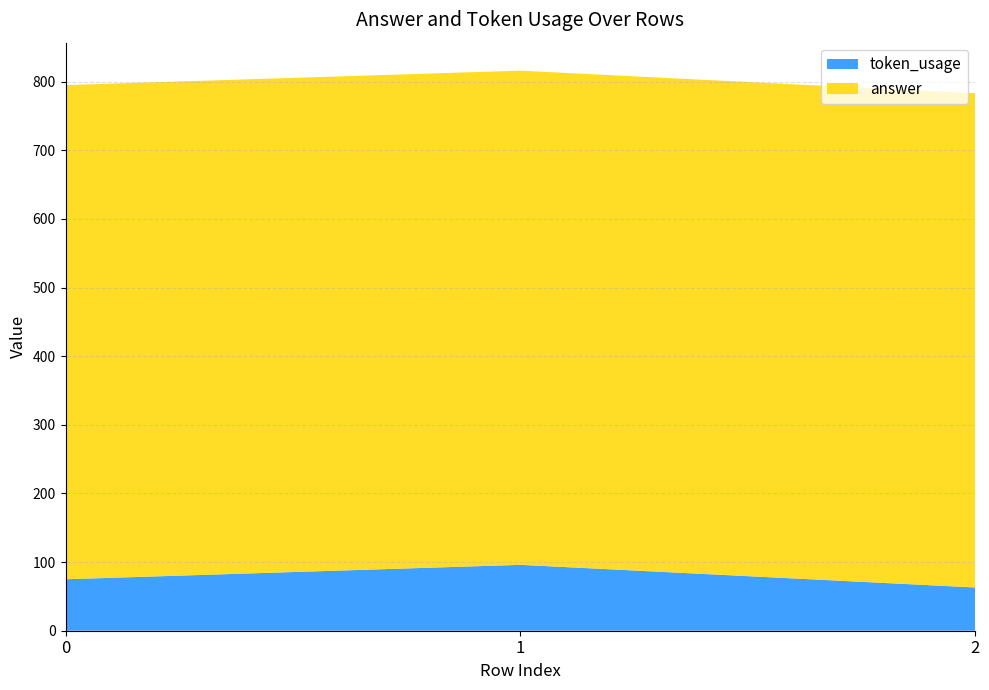

Reading left to right, extract all data points from this chart.

token_usage: 75	96	63
answer: 720	720	720